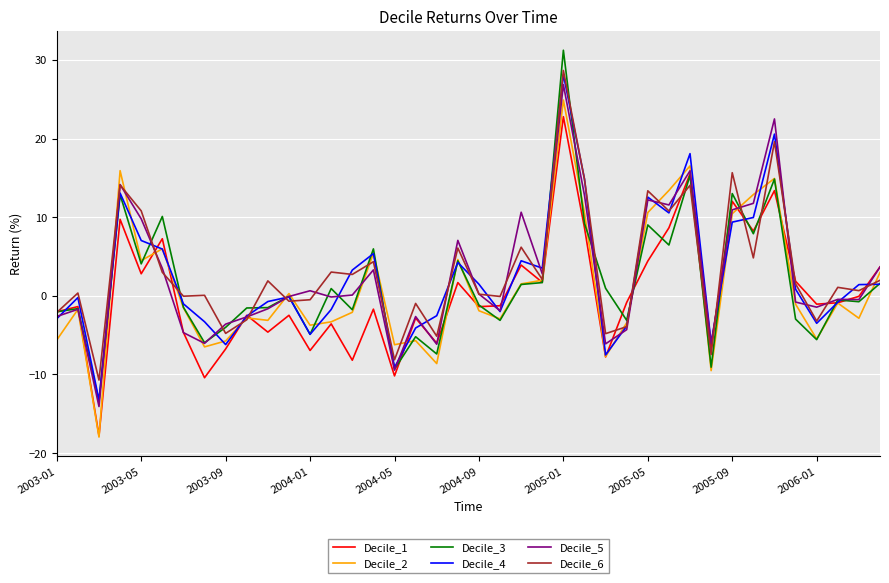

Which series has the widest spread of values?

Decile_3